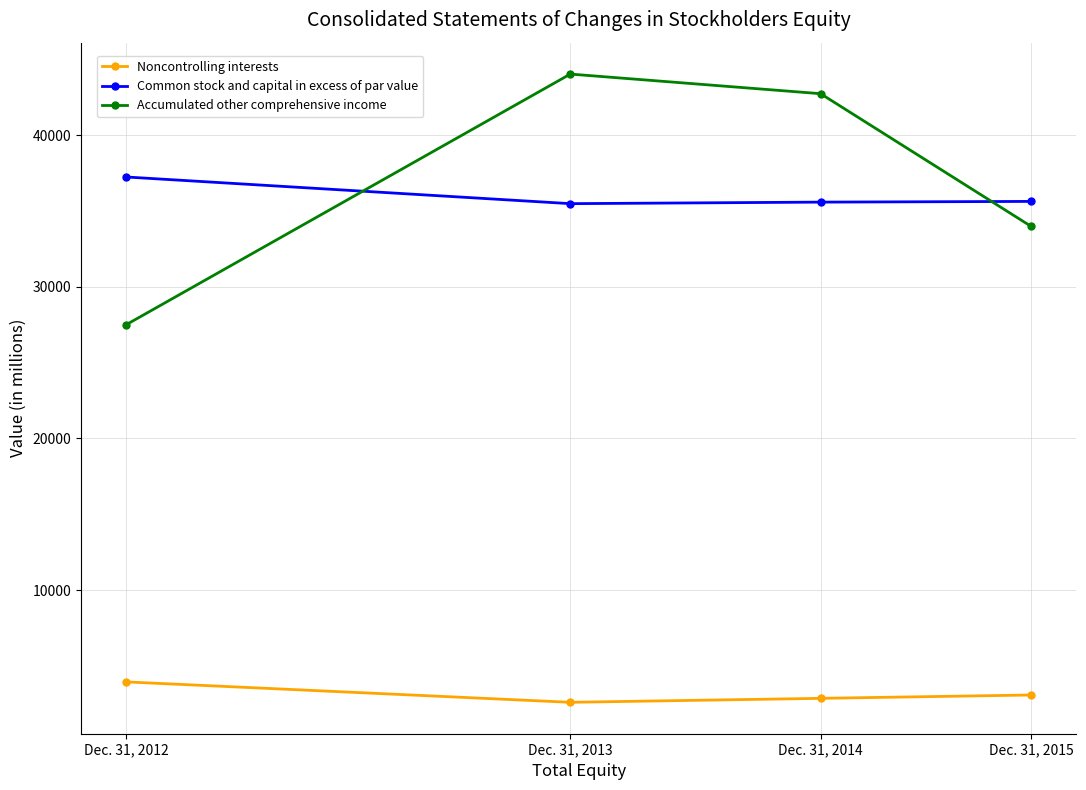

The Noncontrolling interests series shows 3941 at Dec. 31, 2012. True or false?

True